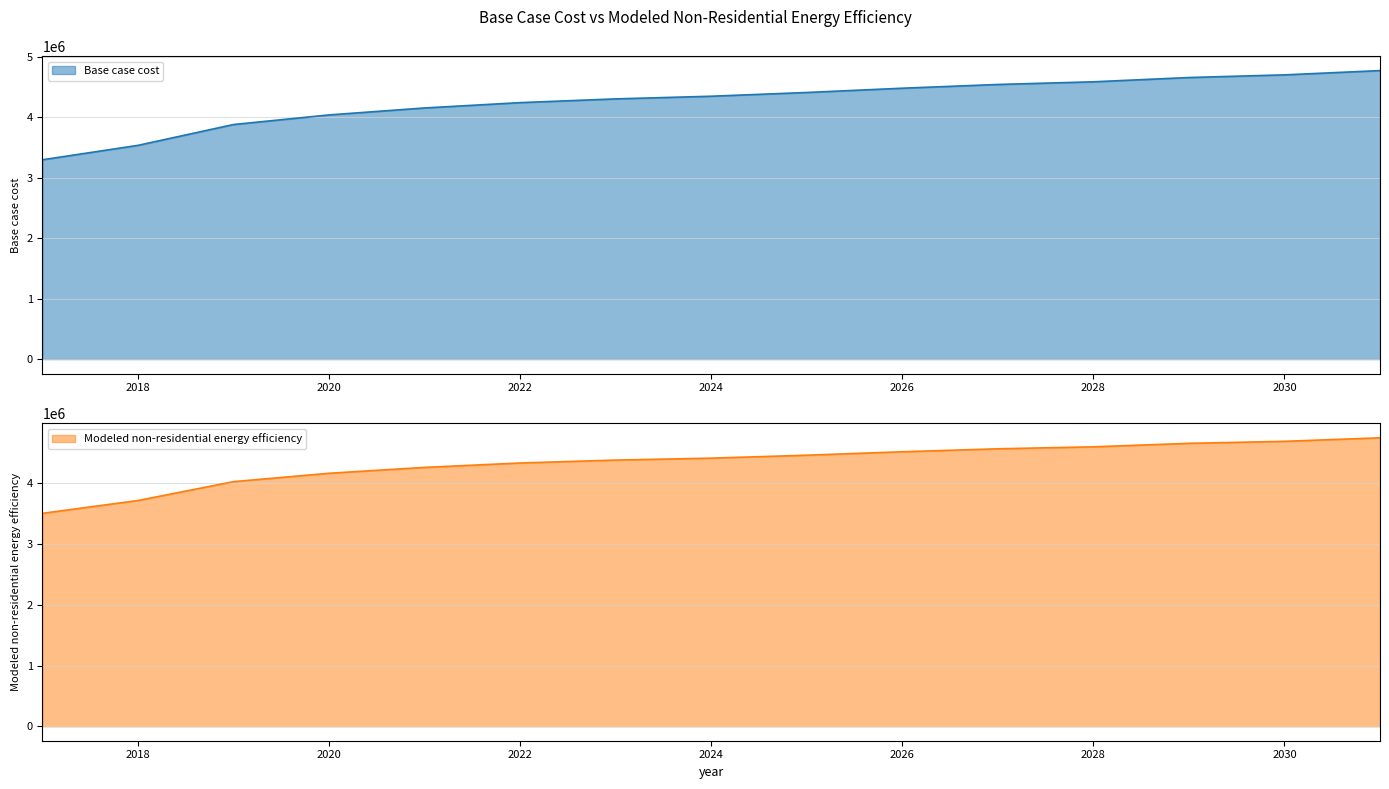

At 2024, list the series in order from smallest to largest.

Base case cost, Modeled non-residential energy efficiency